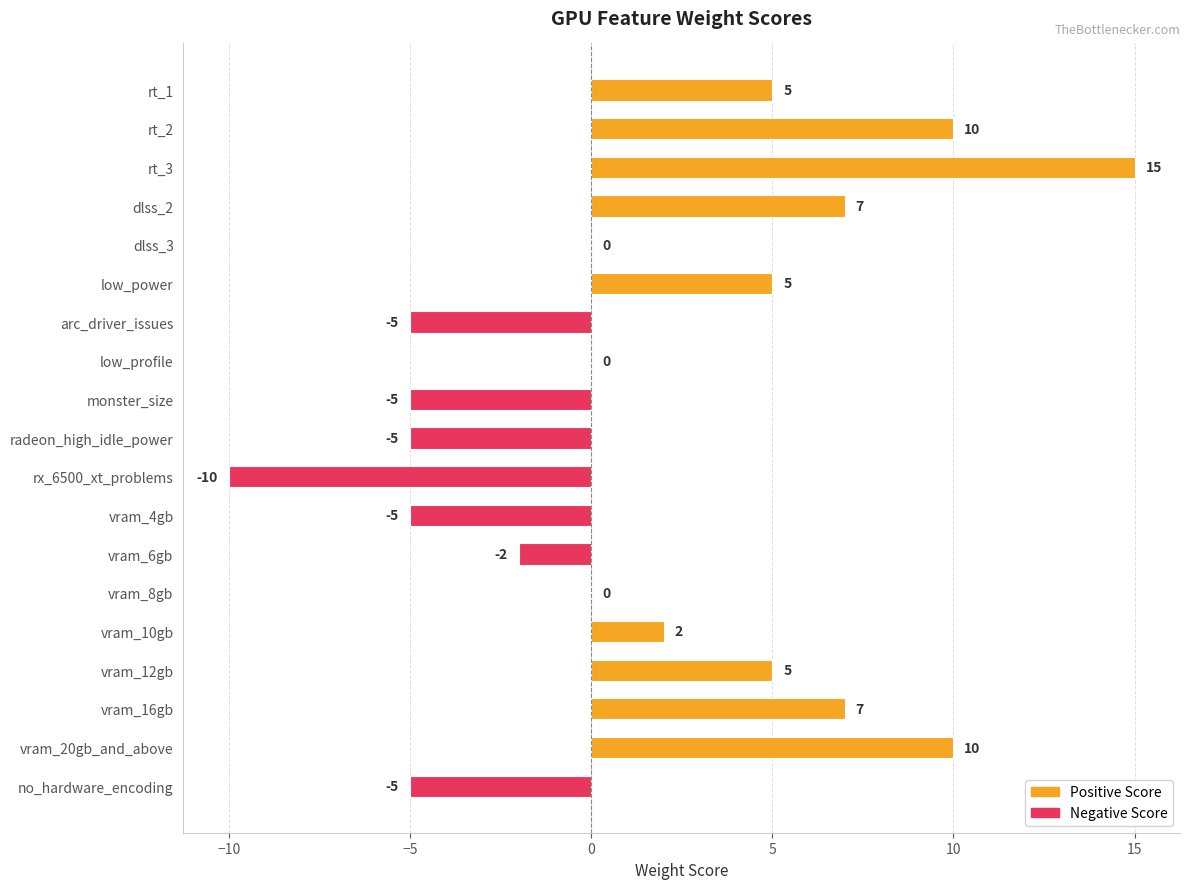

What is the sum of all values?

29